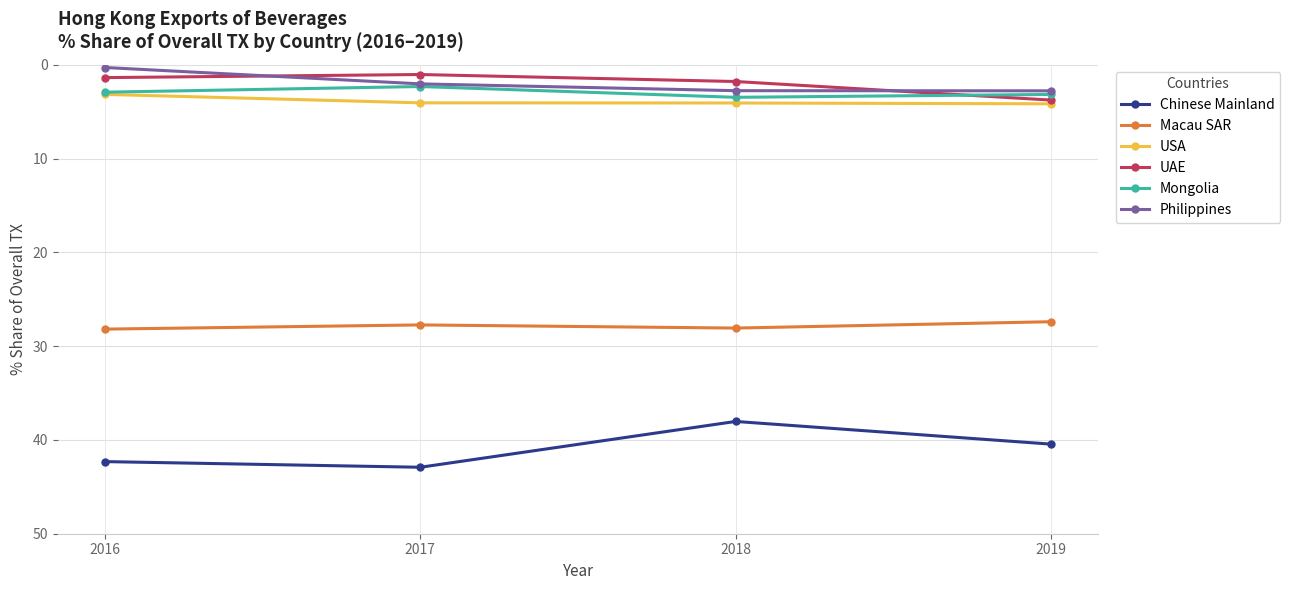

What is the value of the UAE point at the 4th from the left?

3.8